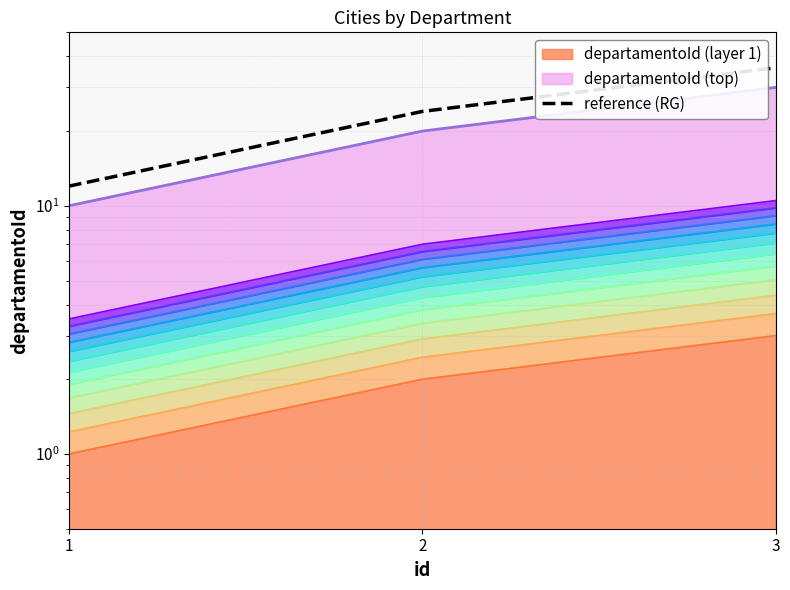

What is the maximum value shown in the chart?

36